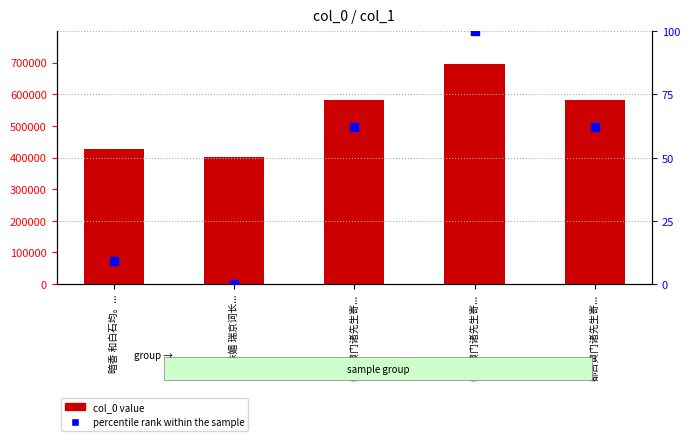

Which series contains the lowest Y value?

percentile rank within the sample